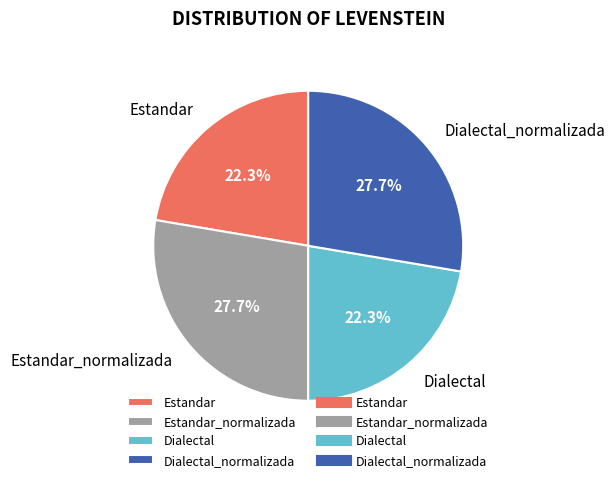

Does any single category account for the majority?

No